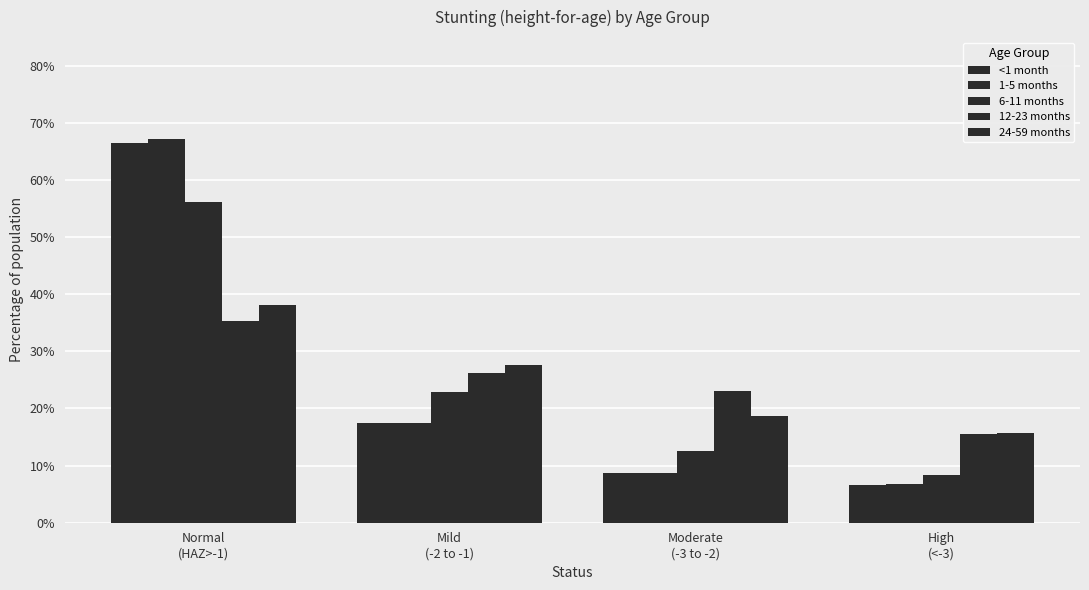

Reading left to right, what are all the values shown in this chart?

<1 month: Normal
(HAZ>-1)=0.7	Mild
(-2 to -1)=0.2	Moderate
(-3 to -2)=0.1	High
(<-3)=0.1
1-5 months: Normal
(HAZ>-1)=0.7	Mild
(-2 to -1)=0.2	Moderate
(-3 to -2)=0.1	High
(<-3)=0.1
6-11 months: Normal
(HAZ>-1)=0.6	Mild
(-2 to -1)=0.2	Moderate
(-3 to -2)=0.1	High
(<-3)=0.1
12-23 months: Normal
(HAZ>-1)=0.4	Mild
(-2 to -1)=0.3	Moderate
(-3 to -2)=0.2	High
(<-3)=0.2
24-59 months: Normal
(HAZ>-1)=0.4	Mild
(-2 to -1)=0.3	Moderate
(-3 to -2)=0.2	High
(<-3)=0.2